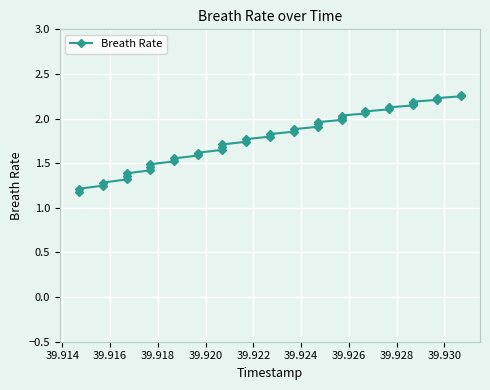

What is the difference between the second highest and second lowest values?

1.0